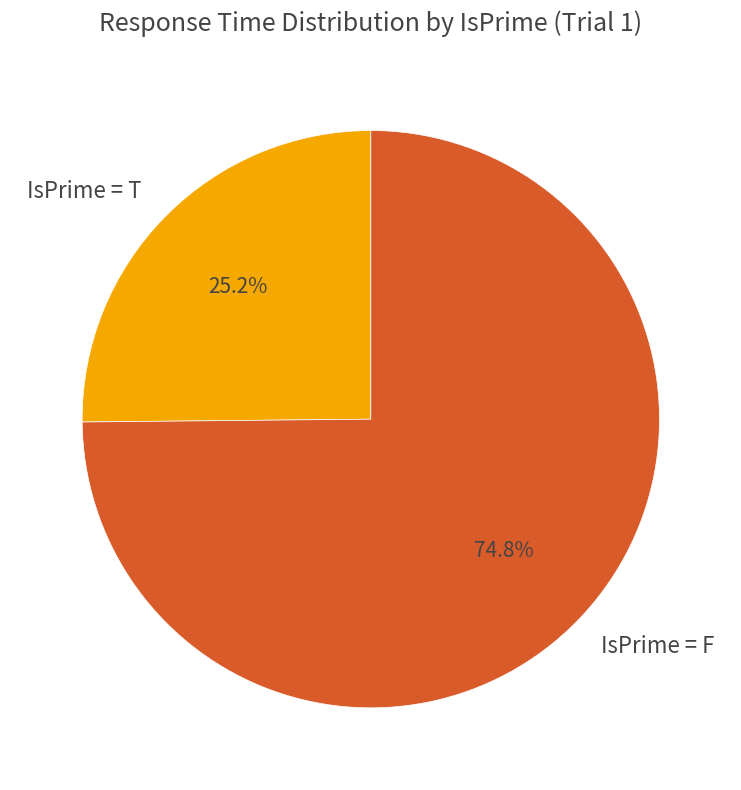

Between IsPrime = F and IsPrime = T, which is larger?

IsPrime = F